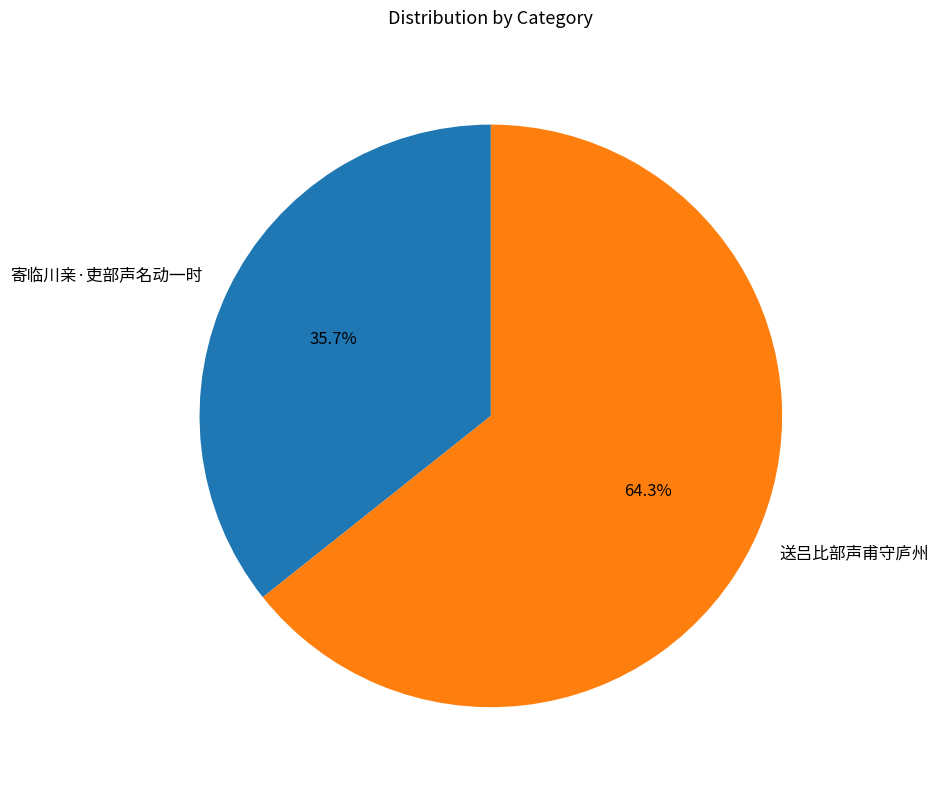

What percentage do 寄临川亲·吏部声名动一时 and 送吕比部声甫守庐州 together represent?

100.0%